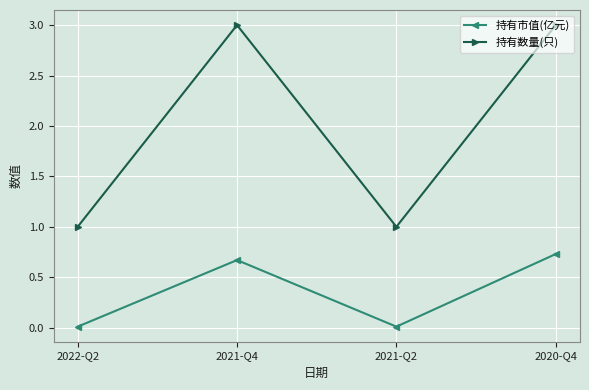

What is the difference between the highest and lowest values at 2021-Q4?

2.3